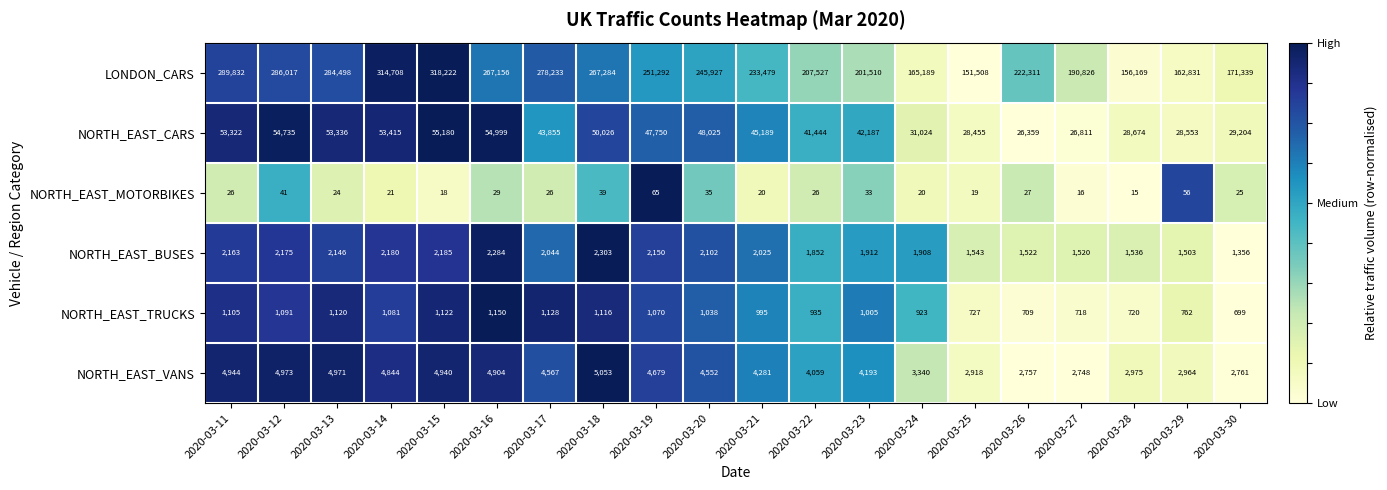

Which series has the widest spread of values?

LONDON_CARS